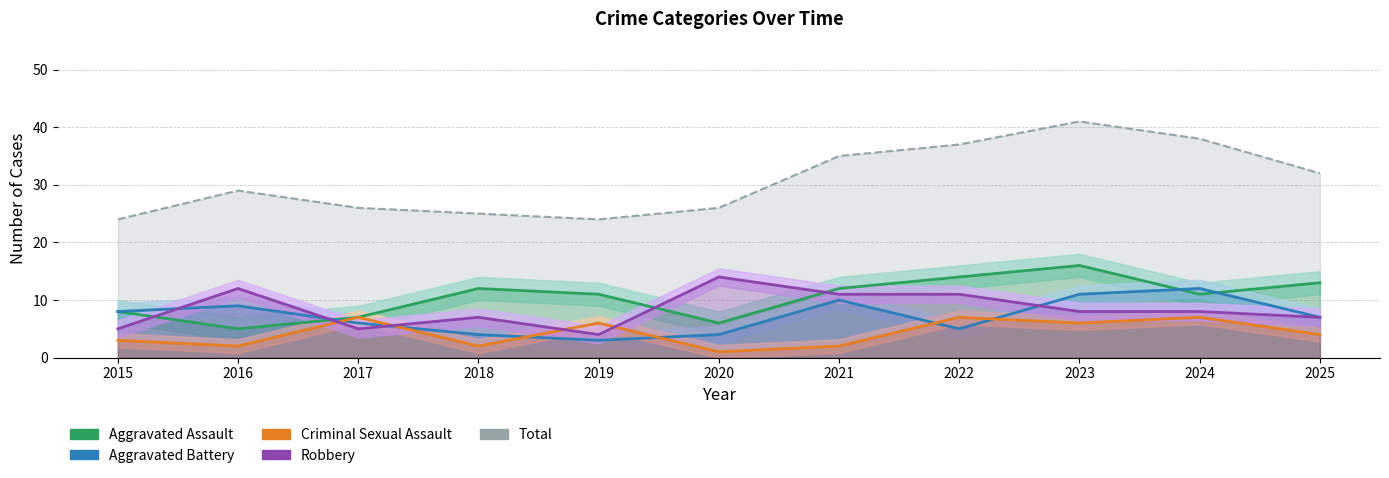

The Robbery series shows 9 at 2015. True or false?

False